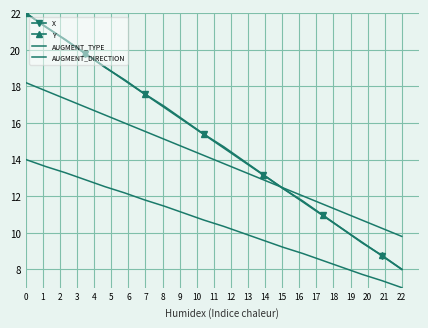

At how many categories does at least one series exceed 14?

11